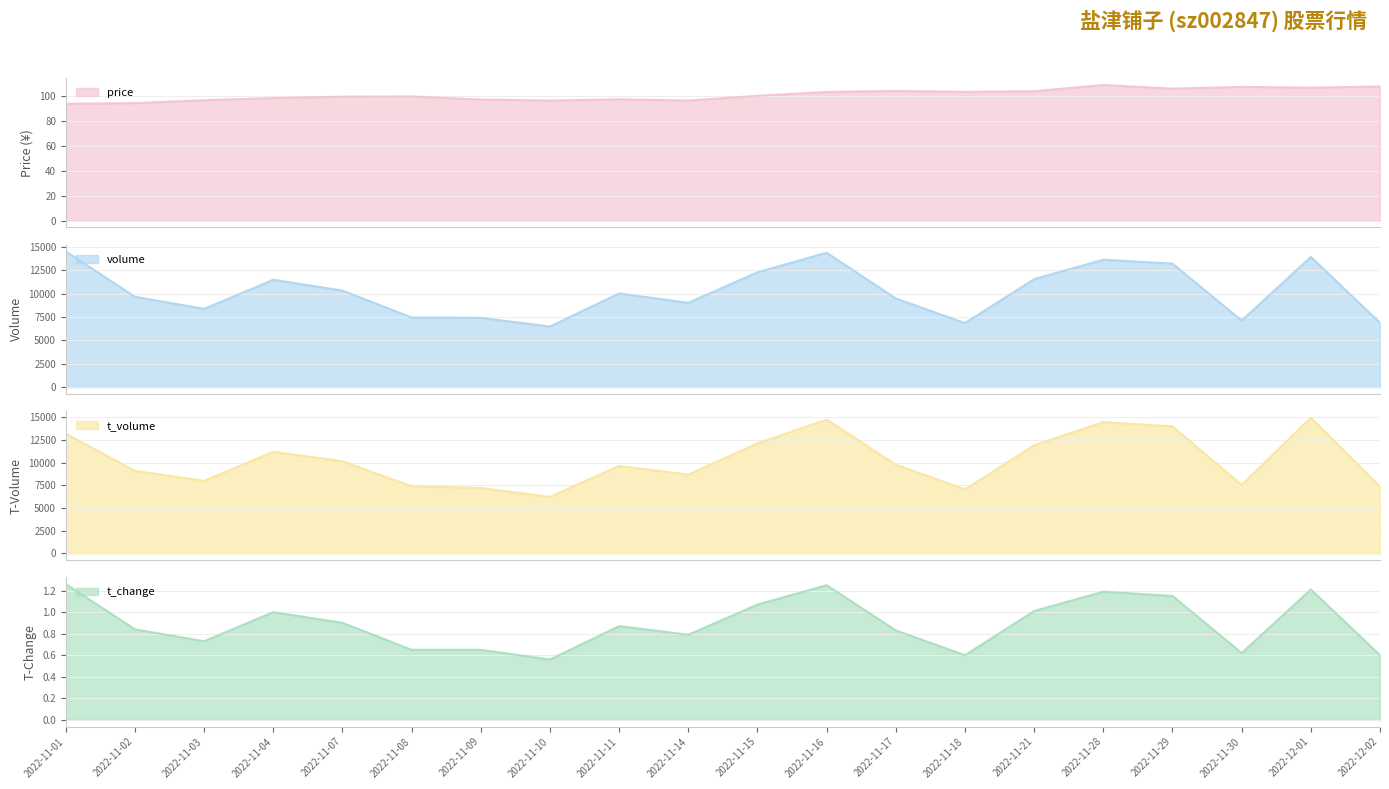

What is the difference between the volume values at 2022-11-09 and 2022-11-29?

5792.0